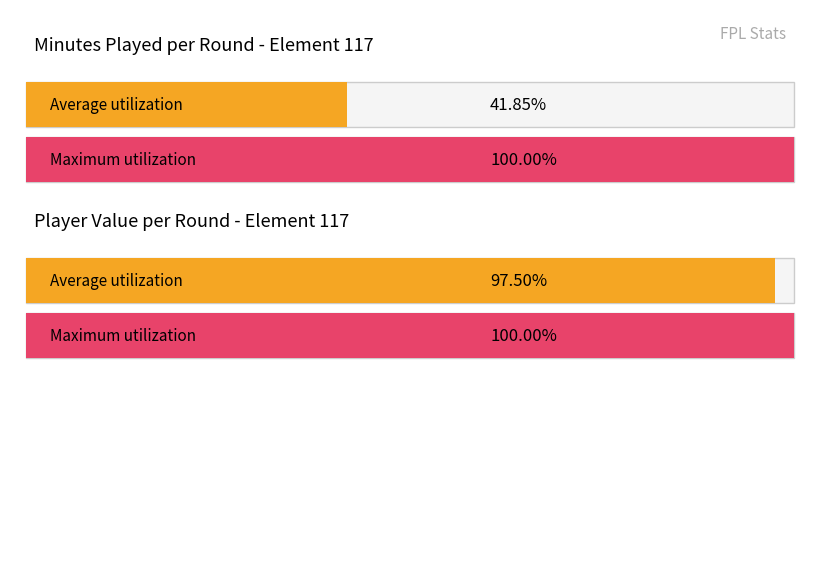

At which category is the sum across all series the highest?

3